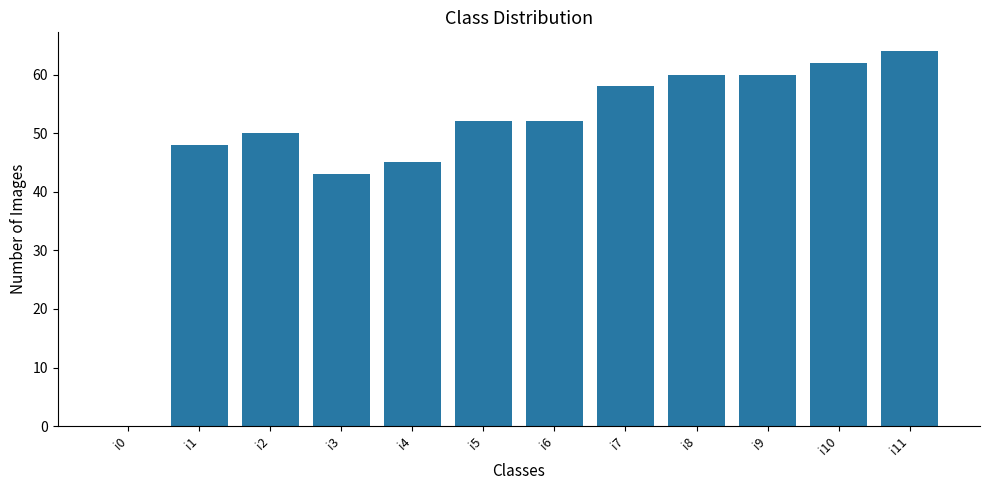

Reading left to right, what are all the values shown in this chart?

0	48	50	43	45	52	52	58	60	60	62	64